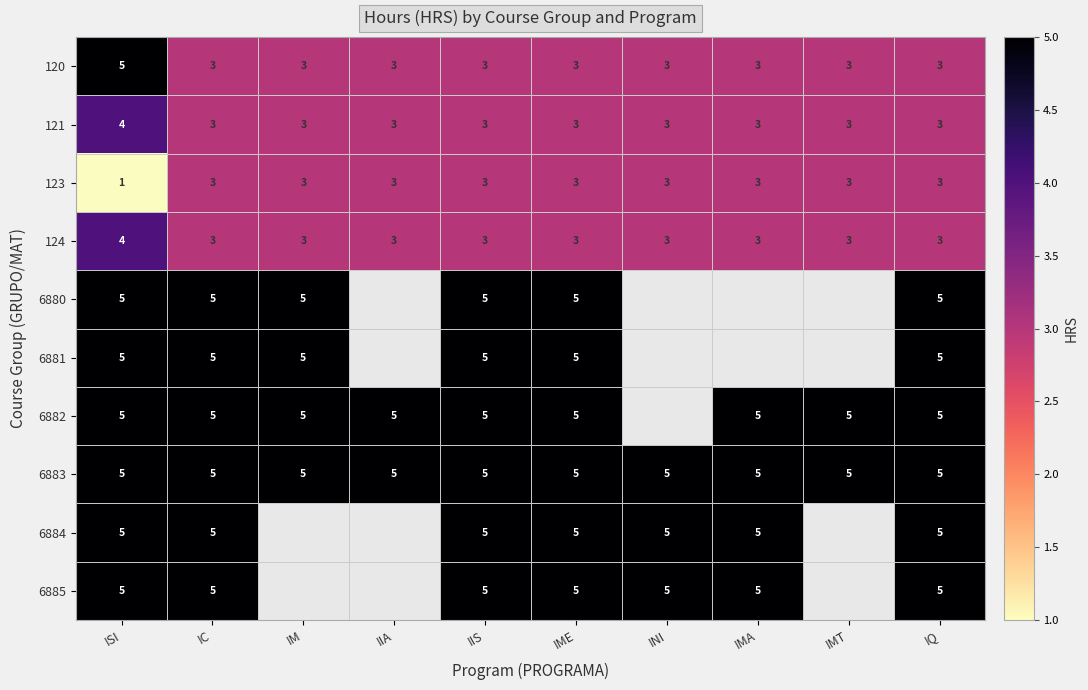

What is the greatest value displayed?

5.0